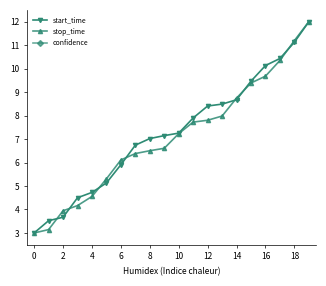

Which series has the largest range (max minus min)?

start_time